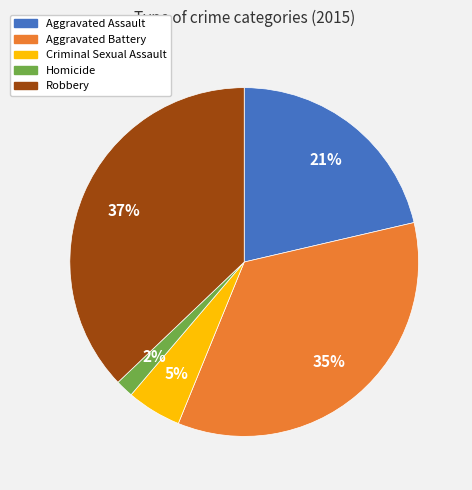

Does Criminal Sexual Assault represent more than half of the total?

No